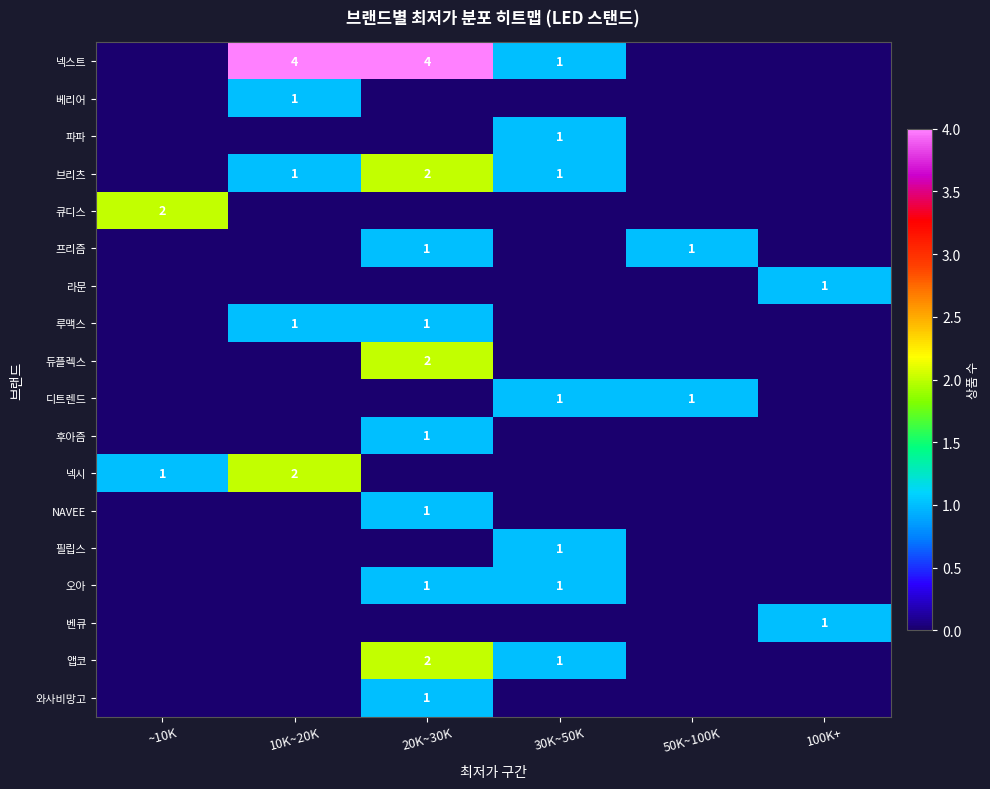

The value of 디트렌드 at 50K~100K is 1. True or false?

True